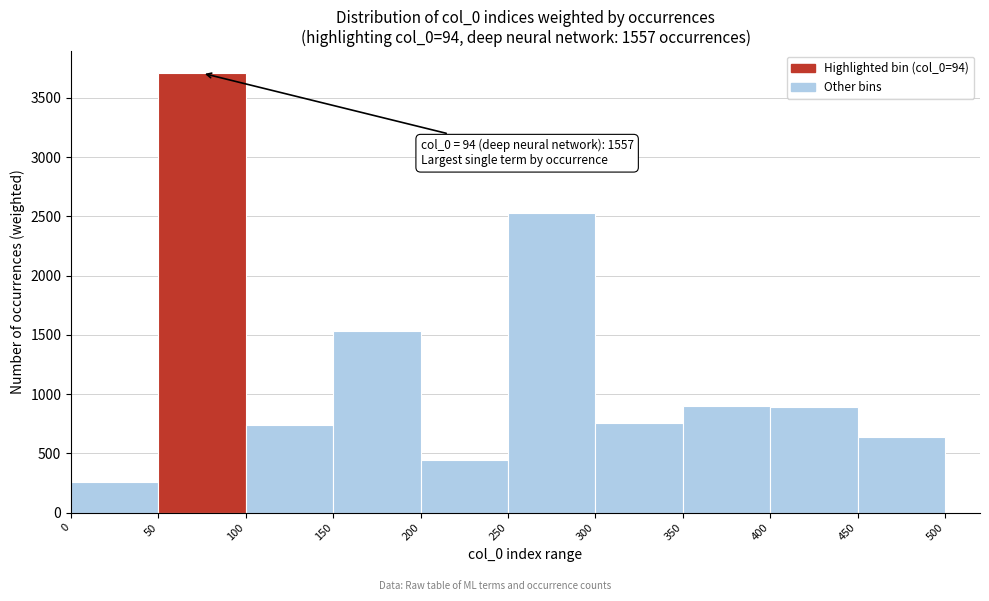

Over which range of the x-axis is the bar tallest?

50 to 100